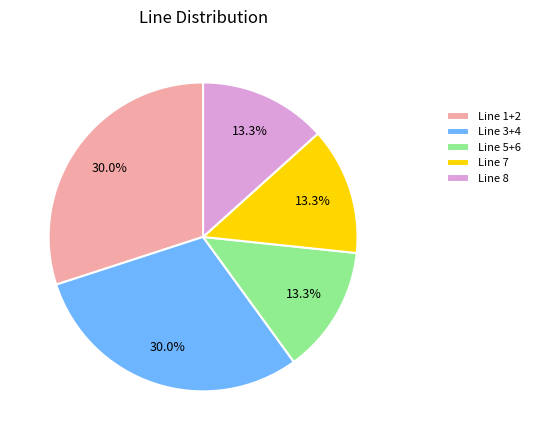

Does Line 7 account for over 50% of the chart?

No